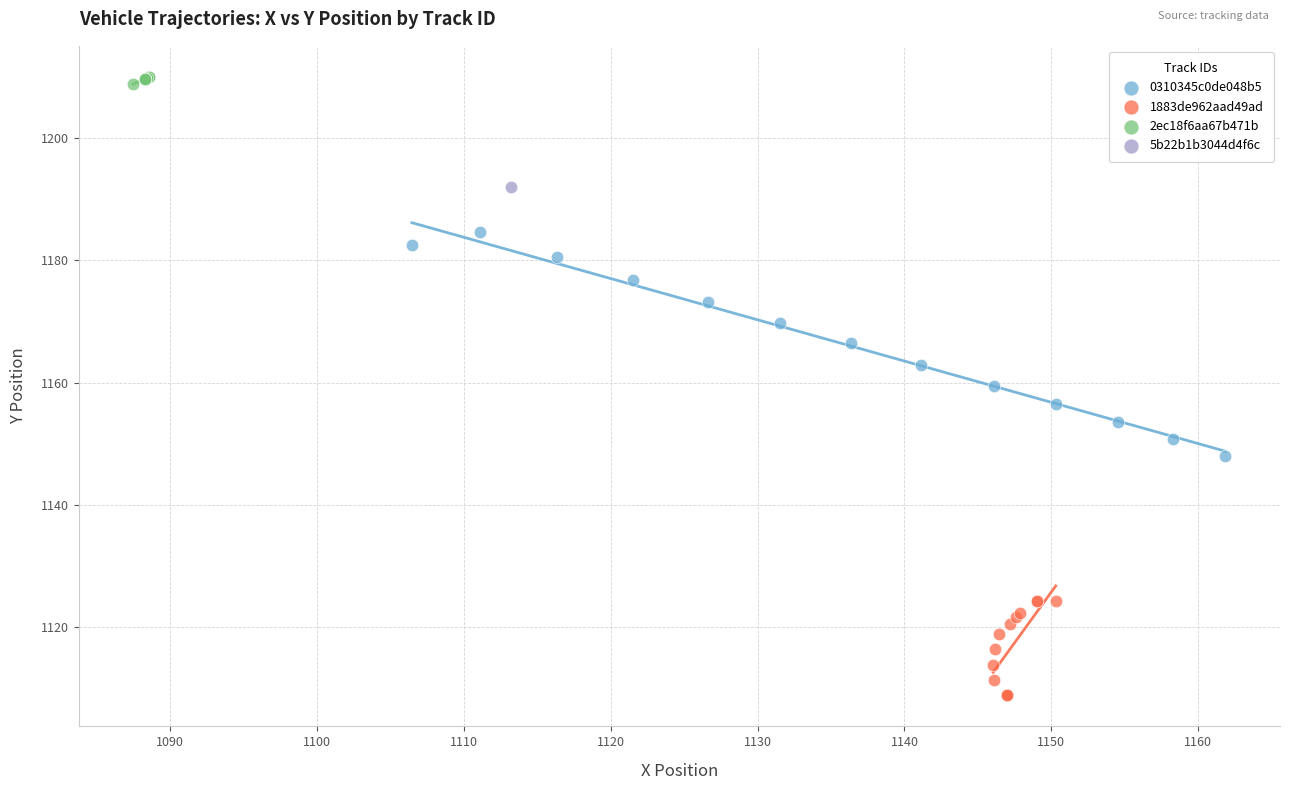

What are all the series names shown in the legend?

0310345c0de048b5, 1883de962aad49ad, 2ec18f6aa67b471b, 5b22b1b3044d4f6c